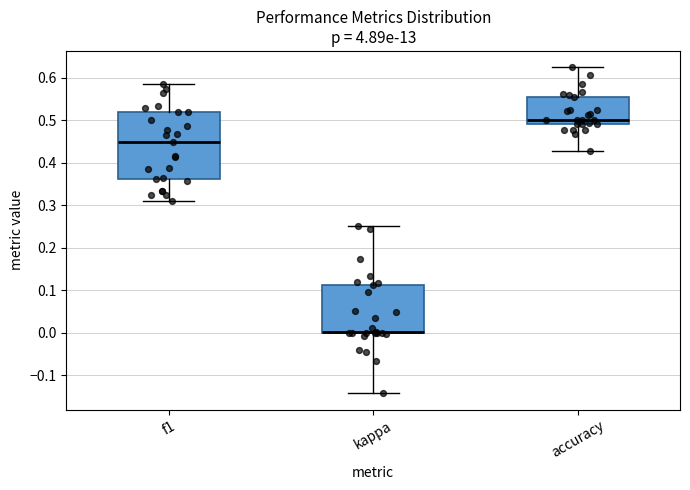

Reading left to right, transcribe this box plot: for each box, give where its median line is, the range the box spans, and where its two whiskers end, as read against the y-axis. The values are not printed on the chart, so give them approximately, as read against the axis.

f1: median 0.45, box 0.36 to 0.52, whiskers 0.31 to 0.59
kappa: median 0.00 (drawn on the box's lower edge), box 0.00 to 0.11, whiskers -0.14 to 0.25
accuracy: median 0.50, box 0.49 to 0.56, whiskers 0.43 to 0.63